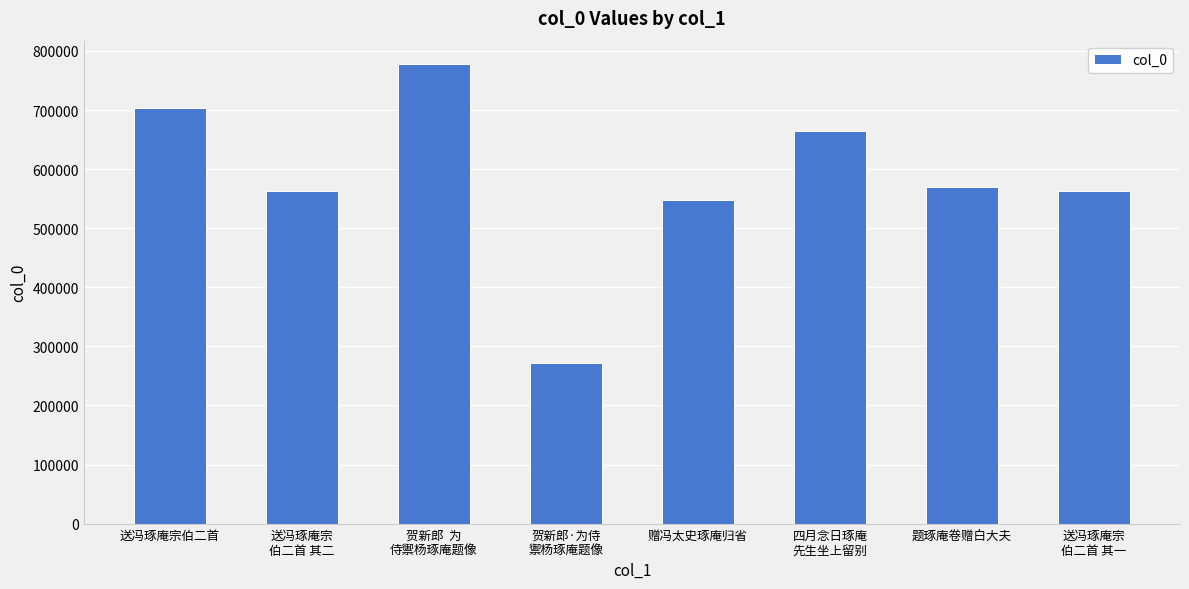

How many distinct data groups are displayed?

1